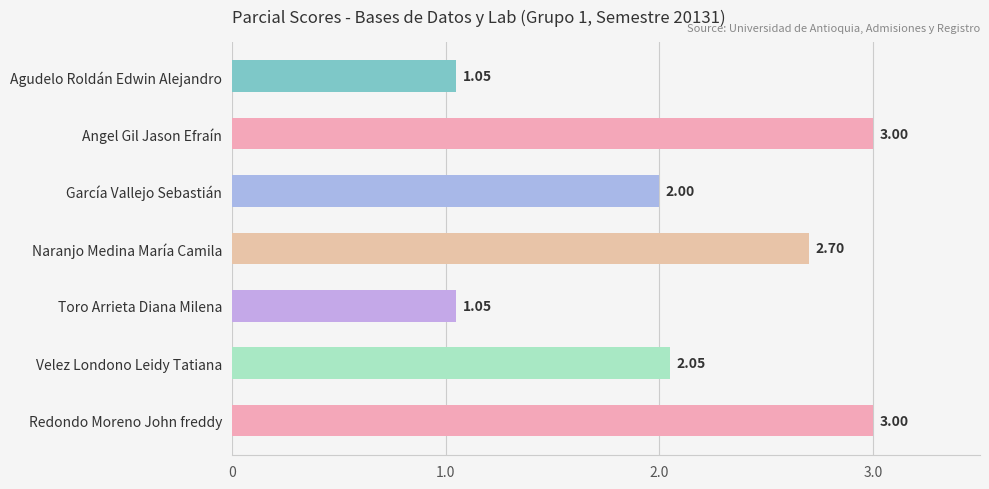

What is the sum of the values at Toro Arrieta Diana Milena and Naranjo Medina María Camila?

3.8